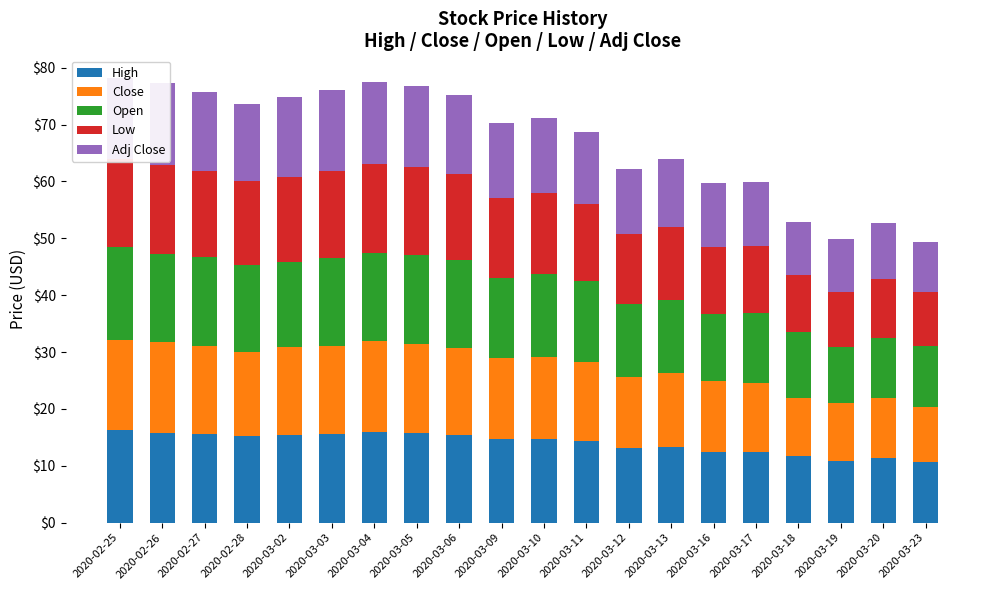

What is the total value across all series at 2020-03-17?

59.9